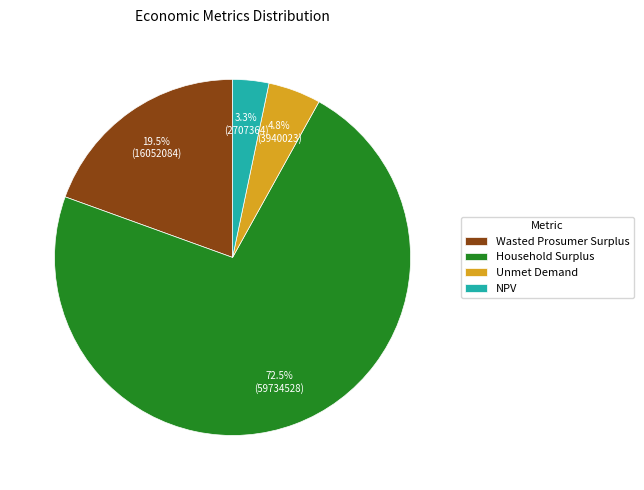

Which has a higher value, Household Surplus or Wasted Prosumer Surplus?

Household Surplus